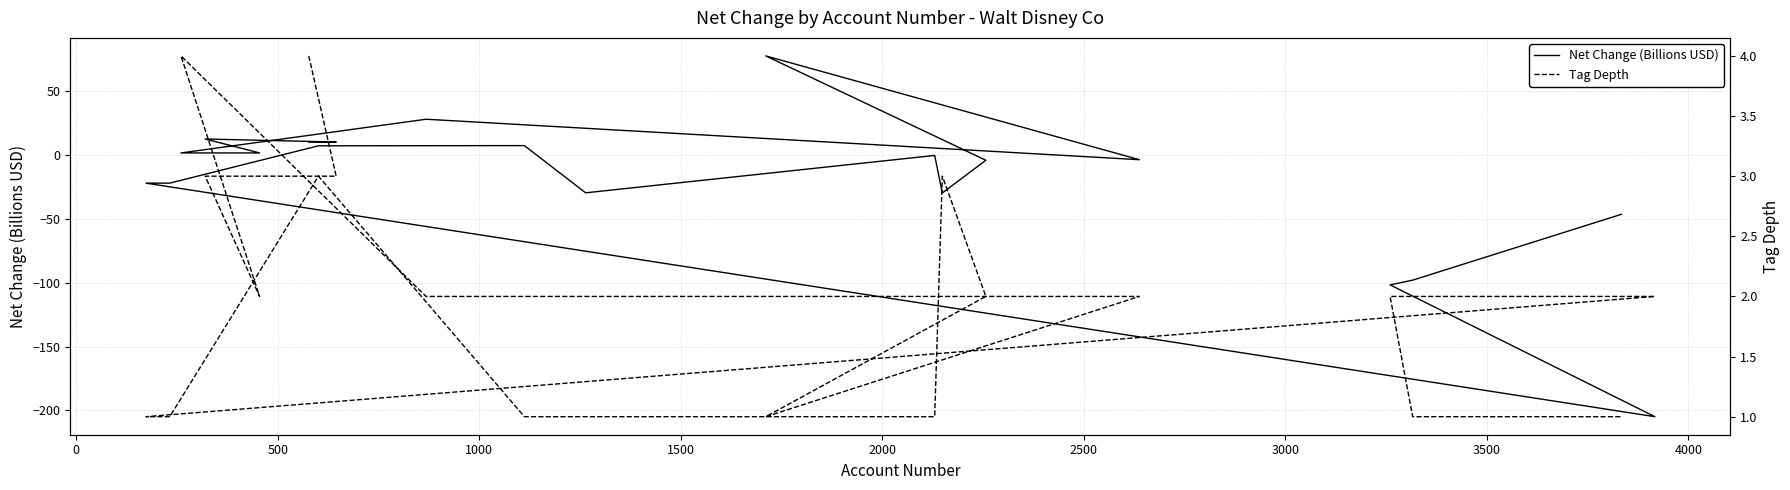

How many distinct data groups are displayed?

2